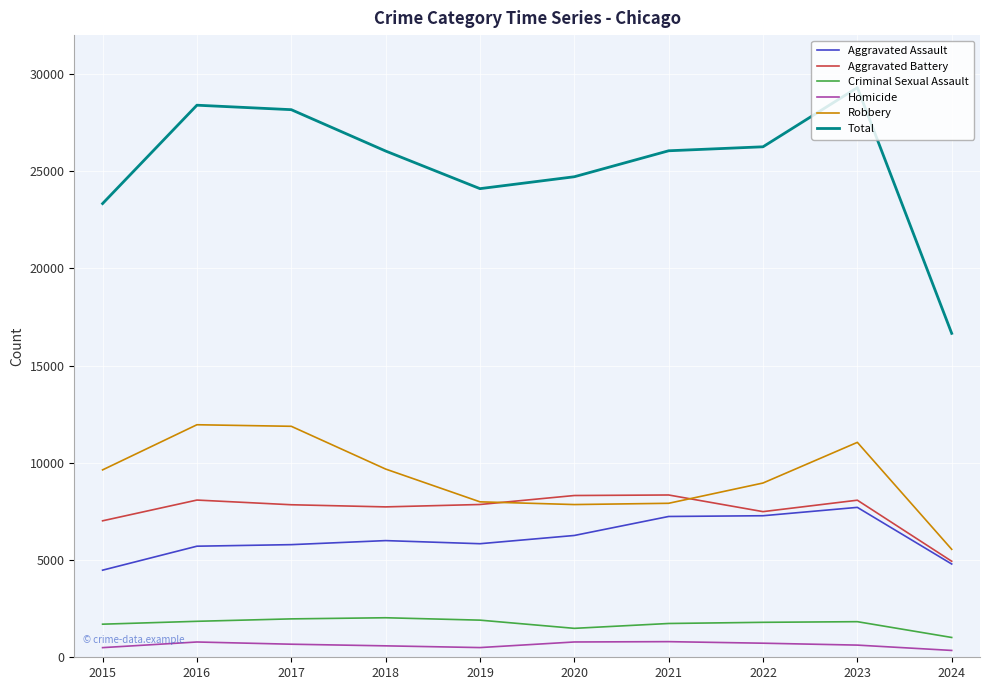

At which category does the chart reach its peak across all series?

2023